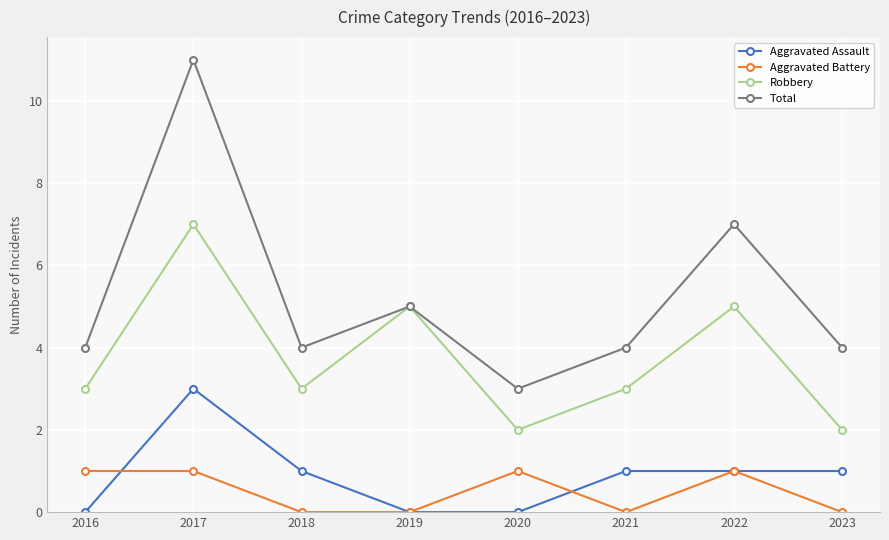

What is the value of the Total point at the 7th from the left?

7